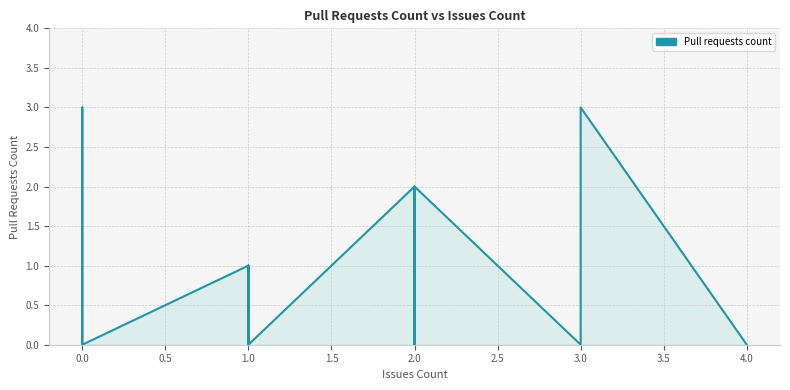

Does the chart have visible grid lines?

Yes